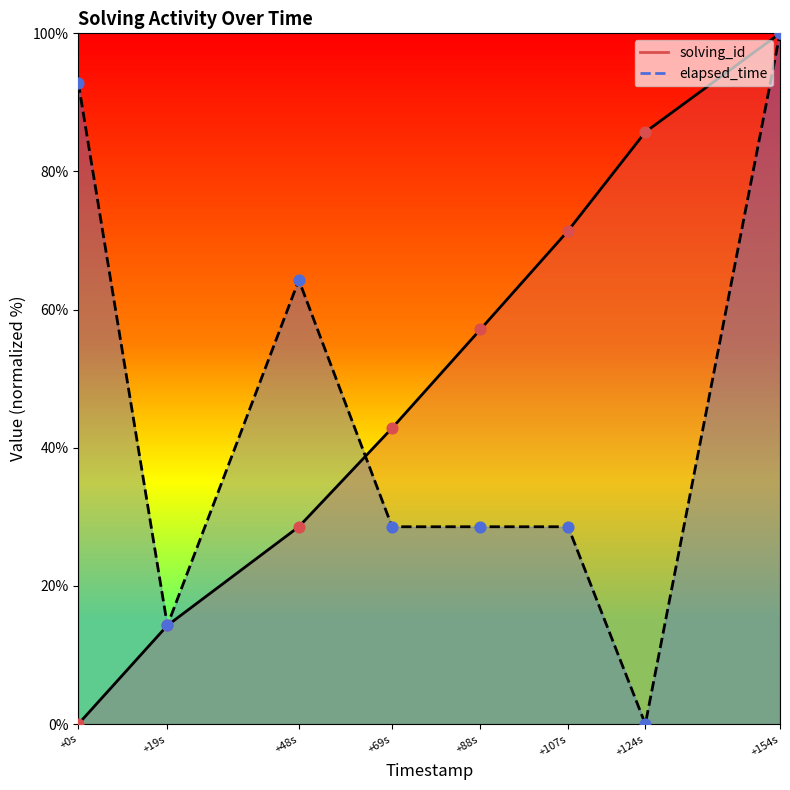

At how many categories does at least one series exceed 35?

7